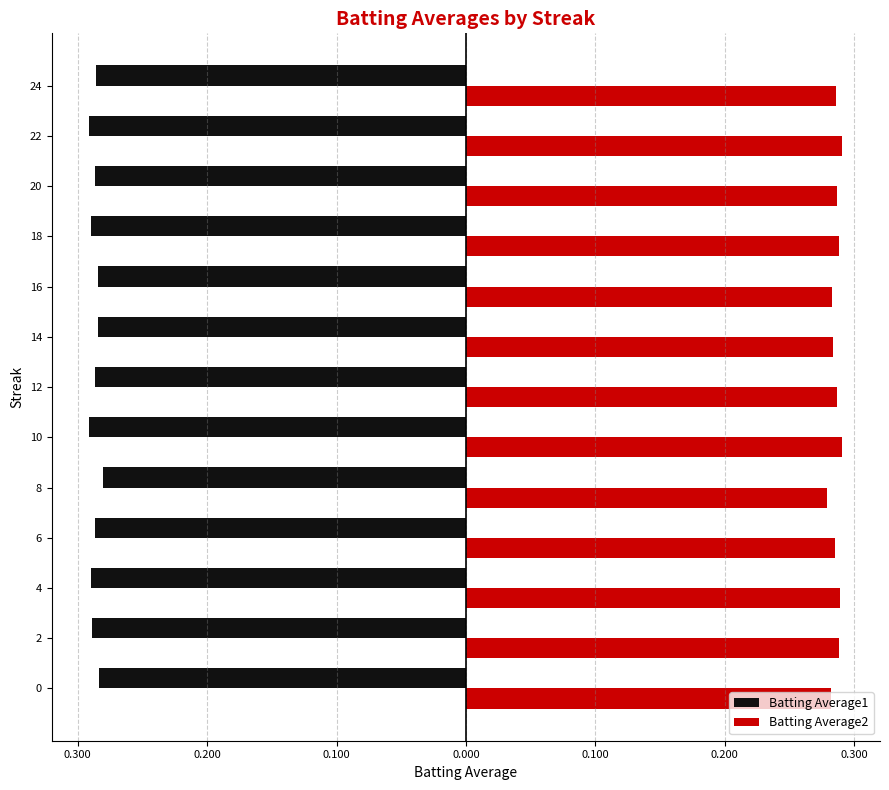

What are all the series names shown in the legend?

Batting Average1, Batting Average2